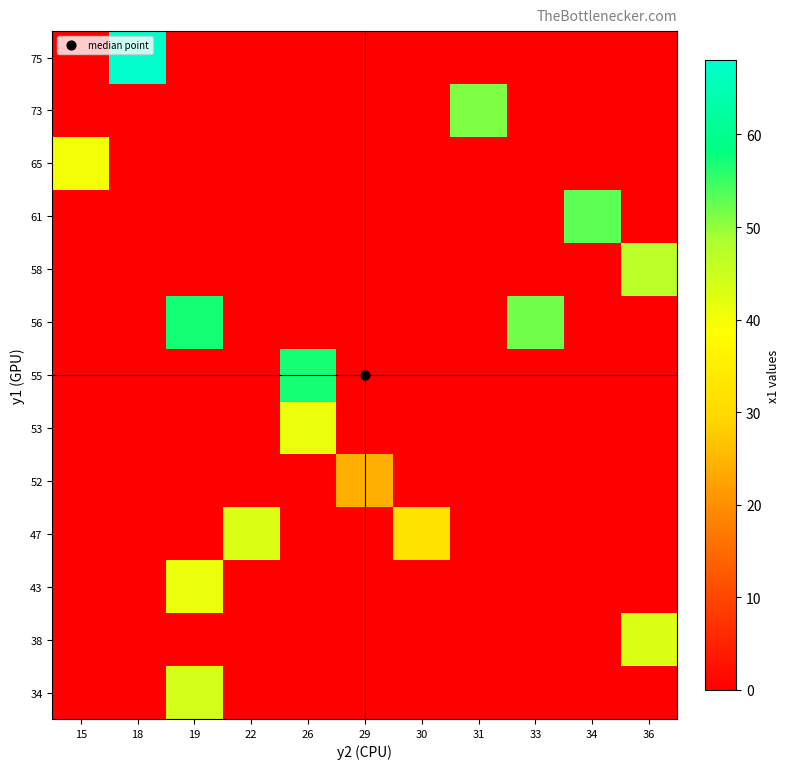

How many distinct data groups are displayed?

13